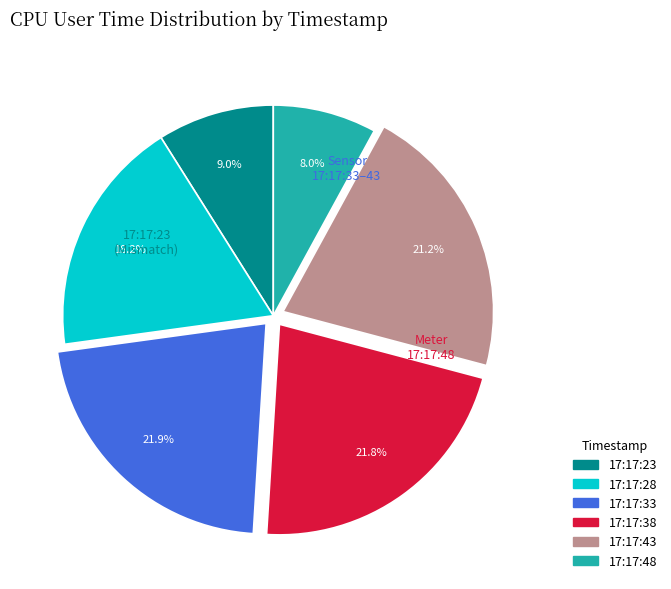

What is the ratio of the value at 17:17:23 to the value at 17:17:28?

0.5